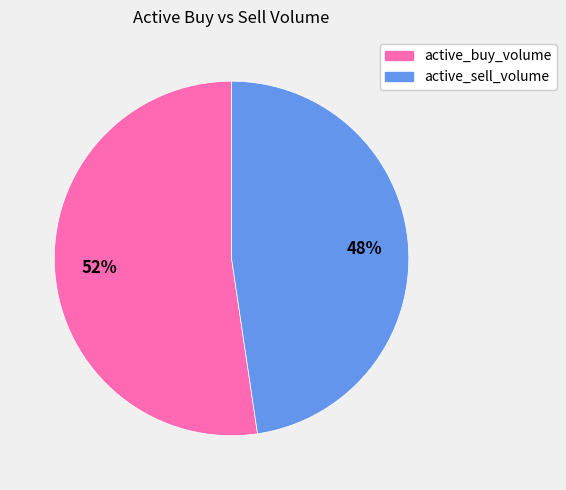

Is there a majority slice in this chart?

Yes